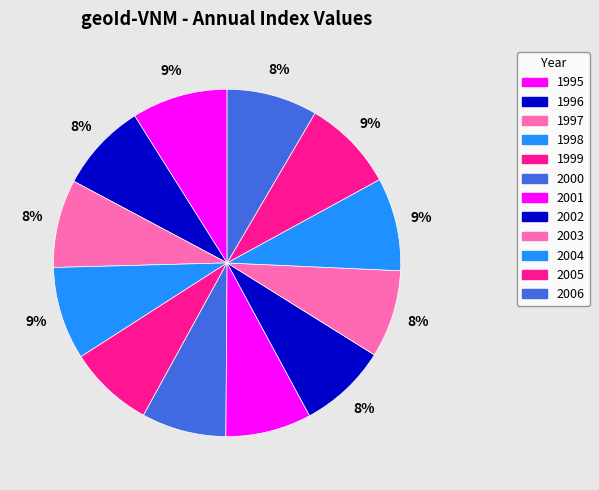

To the nearest percent, what percentage of the pie is 2002?

8%